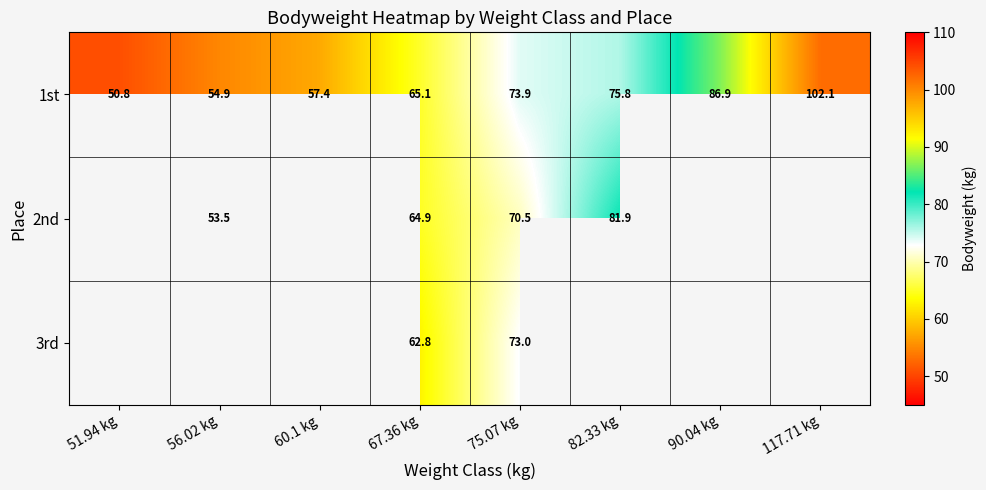

Rank the categories by 1st value from highest to lowest.

117.71 kg, 90.04 kg, 82.33 kg, 75.07 kg, 67.36 kg, 60.1 kg, 56.02 kg, 51.94 kg